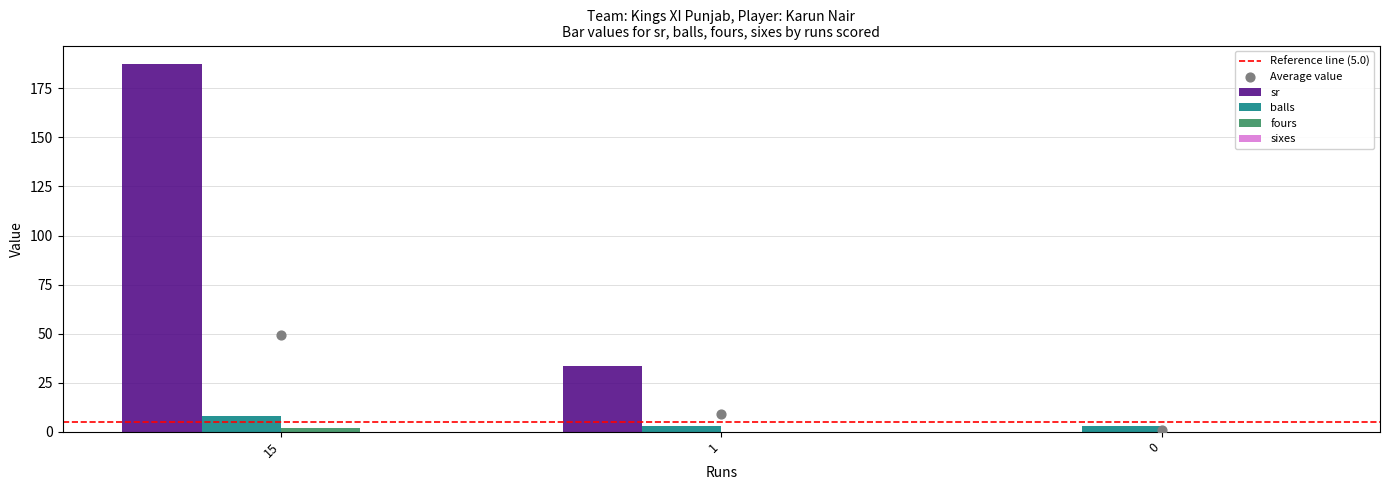

At which category is the sum across all series the highest?

15